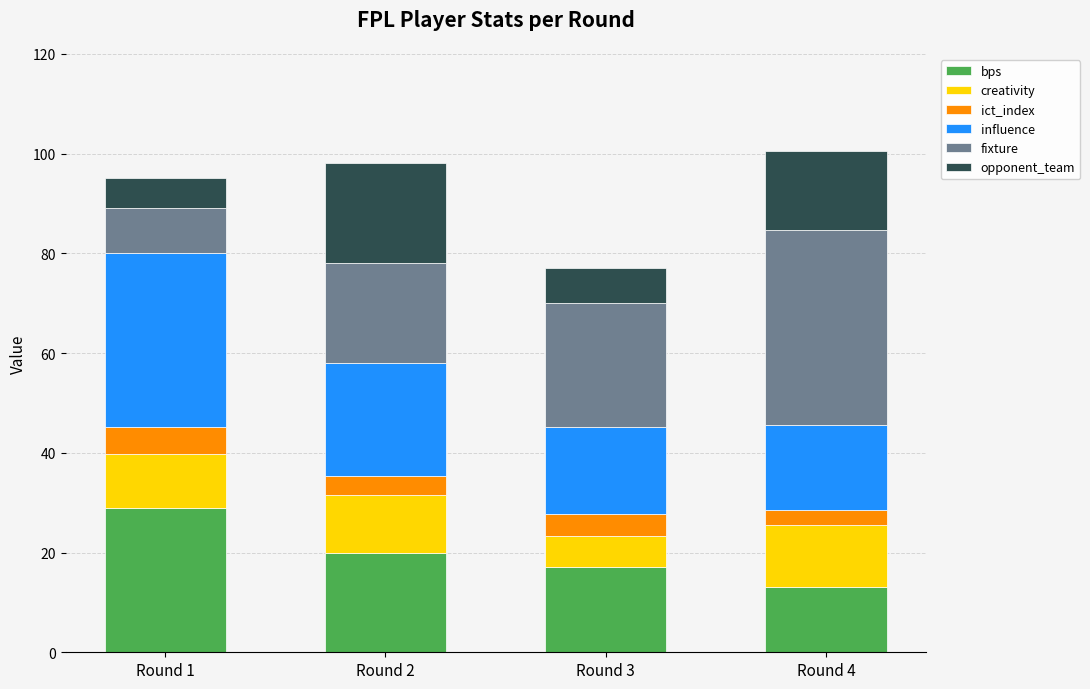

What is the total value across all series at Round 2?

98.1